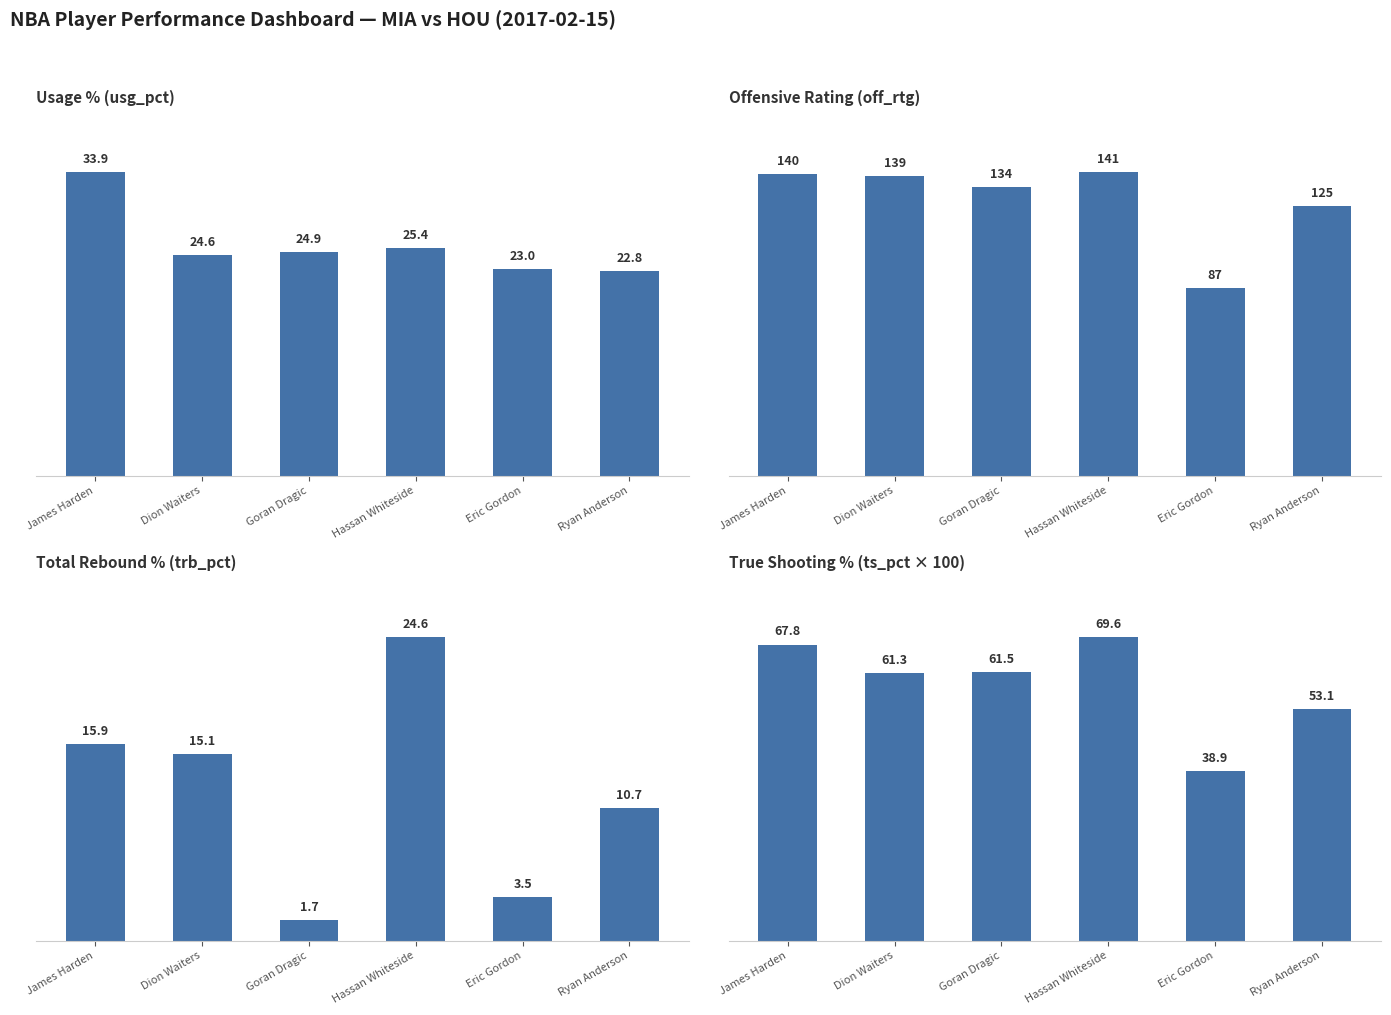

List the labels in order of True Shooting % (ts_pct × 100) value, largest first.

Hassan Whiteside, James Harden, Goran Dragic, Dion Waiters, Ryan Anderson, Eric Gordon